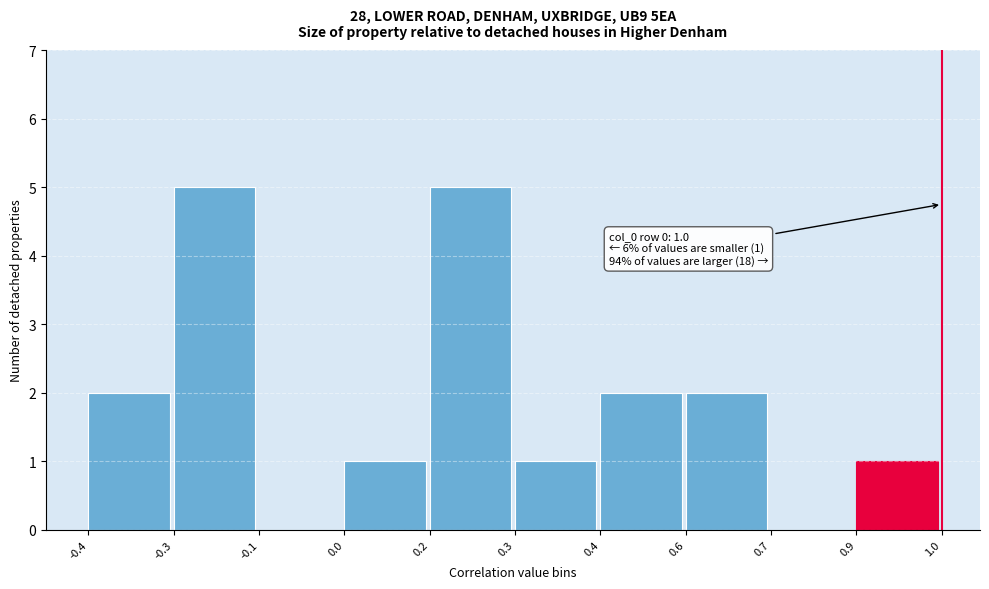

Reading right to left, list all the values displayed in this chart.

0.9=1	0.7=0	0.6=2	0.4=2	0.3=1	0.2=5	0.0=1	-0.1=0	-0.3=5	-0.4=2